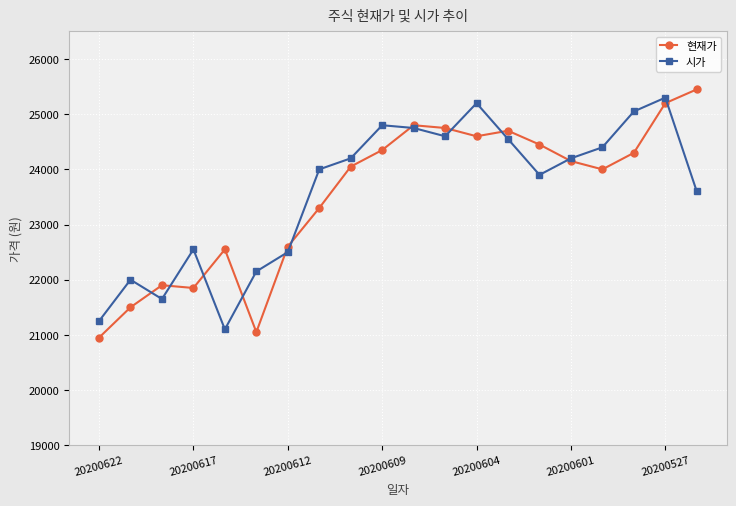

What is the value of the 시가 point at the 10th from the left?

24800